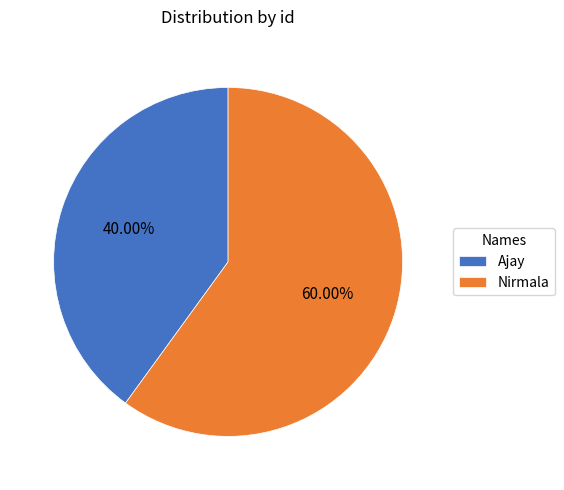

To the nearest percent, what portion does Ajay represent?

40%